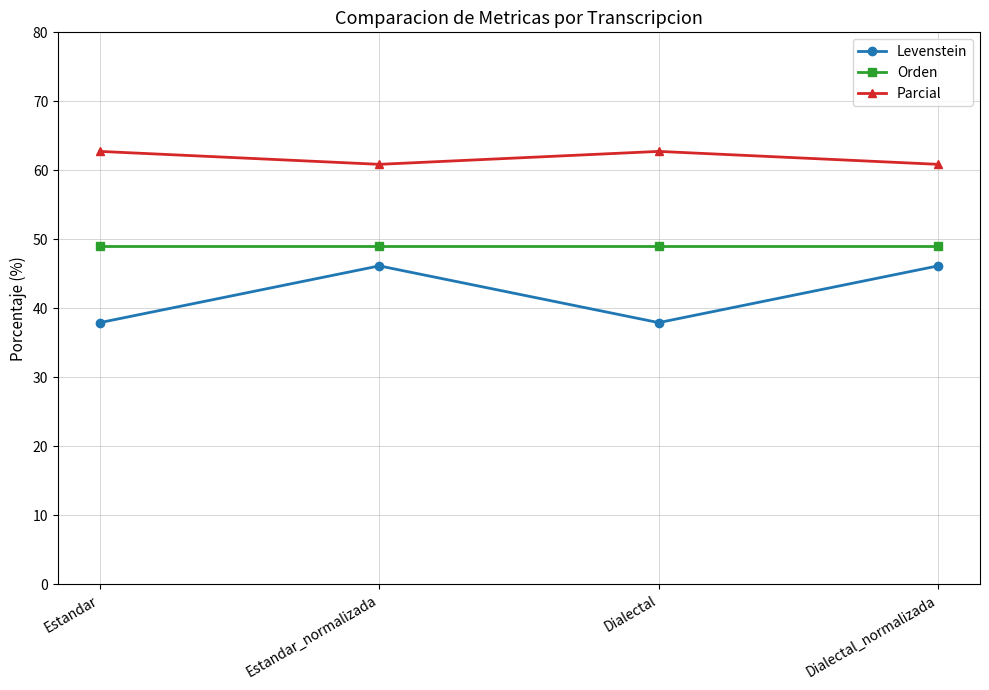

True or false: Parcial and Levenstein intersect in this chart.

False